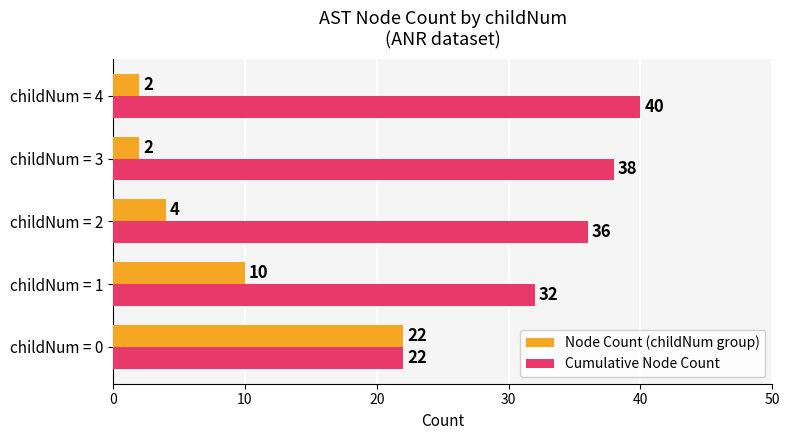

Which series has the largest range (max minus min)?

Node Count (childNum group)